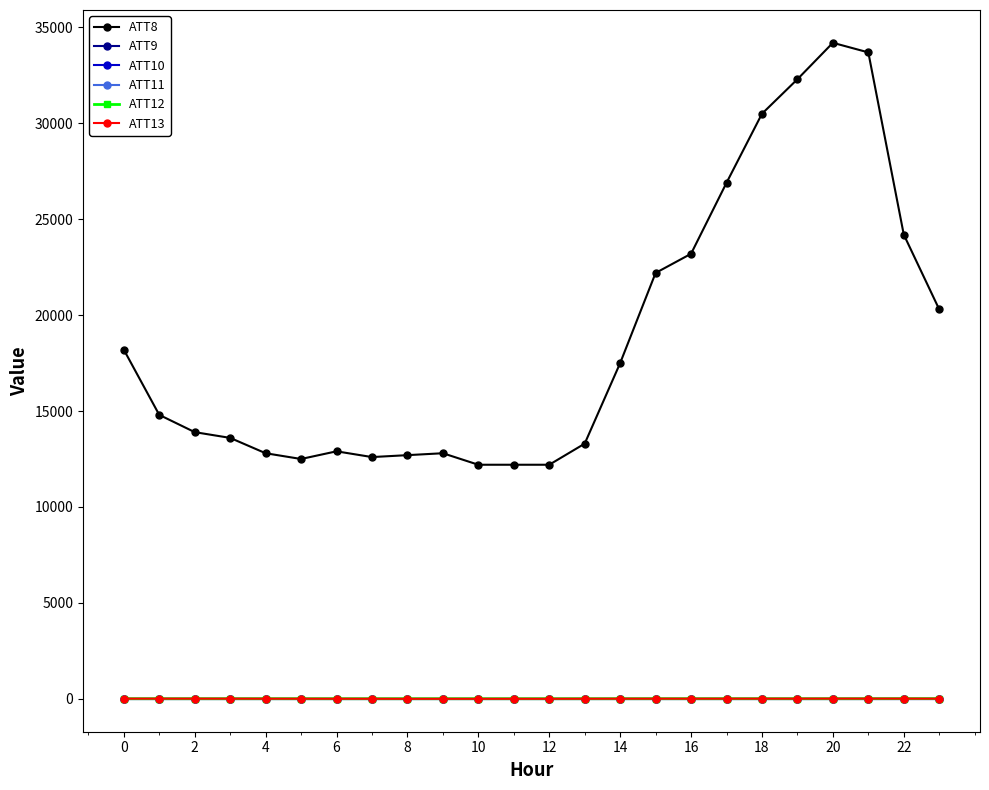

How many categories are shown in the chart?

24